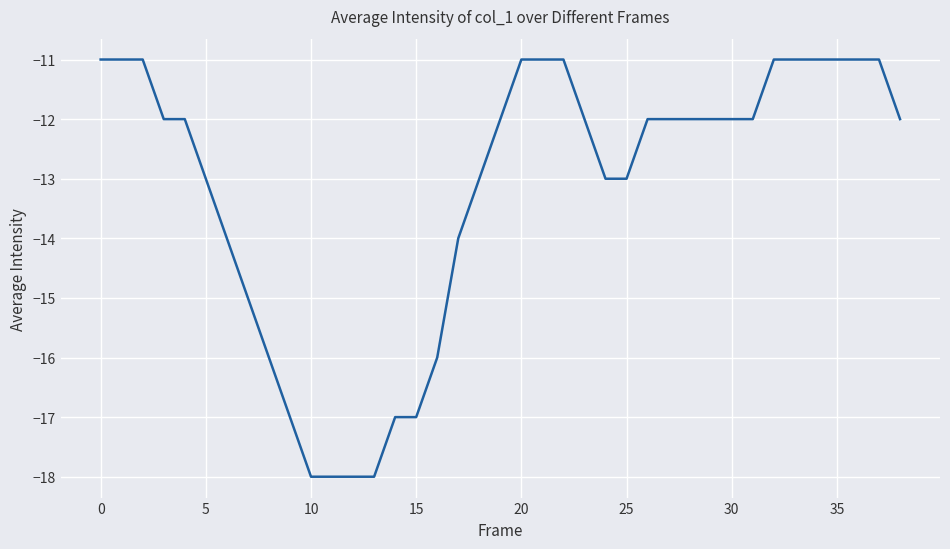

What is the difference between the maximum and minimum values?

7